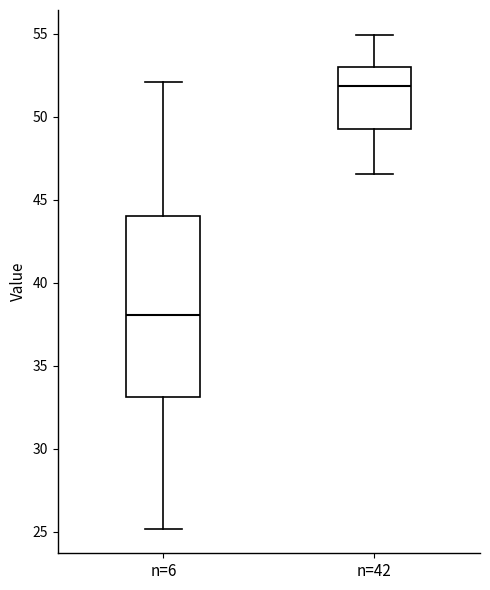

Reading left to right, read every box against the y-axis: the position of its median line, the range the box covers, and the ends of its whiskers. The values are not printed on the chart, so give them approximately, as read against the axis.

n=6: median 38.0, box 33.0 to 44.0, whiskers 25.0 to 52.0
n=42: median 52.0, box 49.5 to 53.0, whiskers 46.5 to 55.0